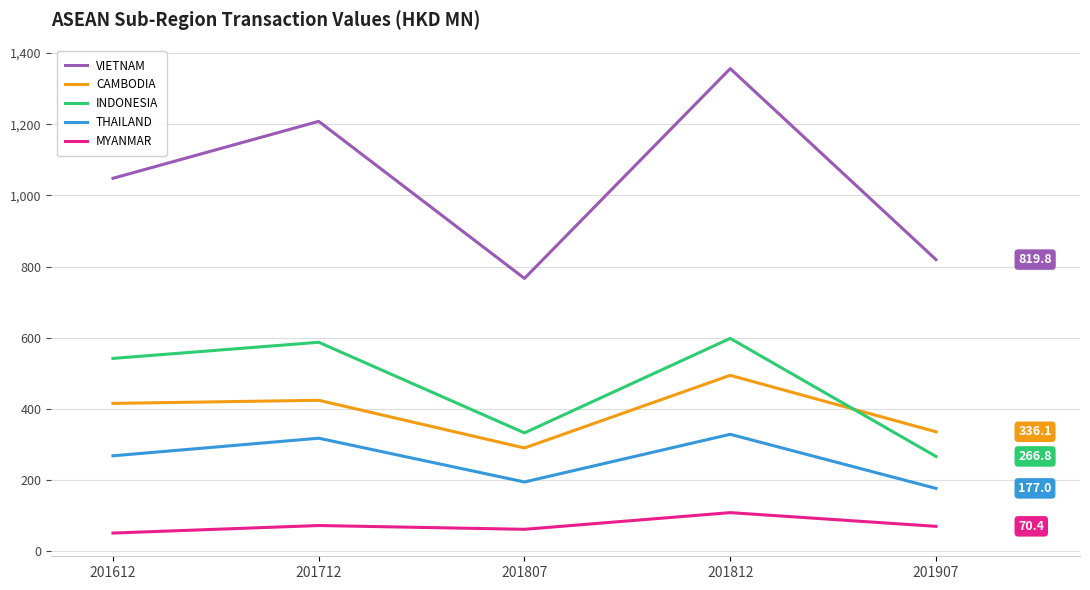

What is the difference between the highest and lowest values at 201807?

704.8